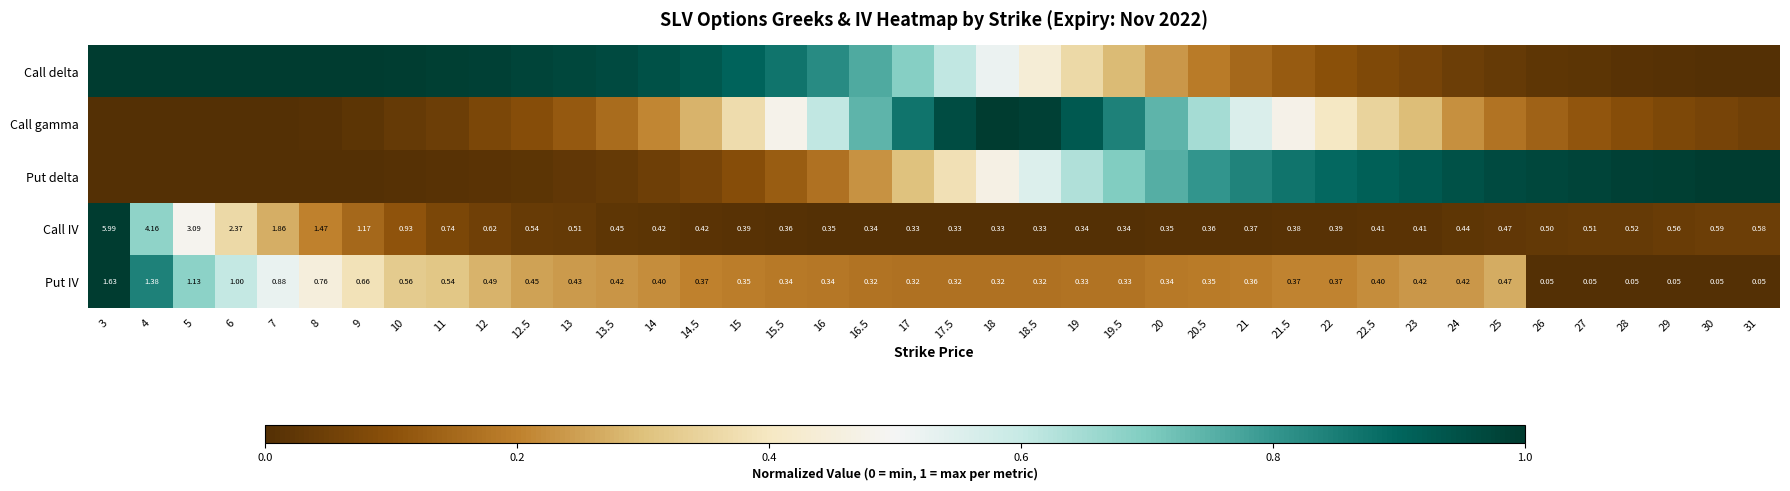

What is the sum of the Put IV values at 7 and 20.5?

0.7